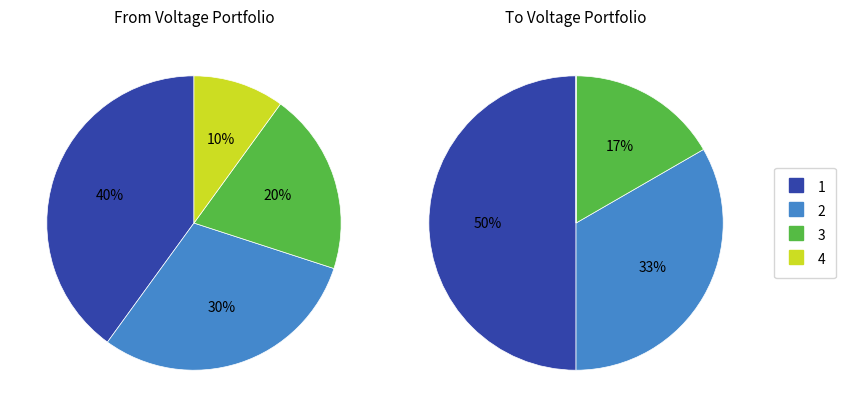

To the nearest percent, what is the average slice percentage?

25%